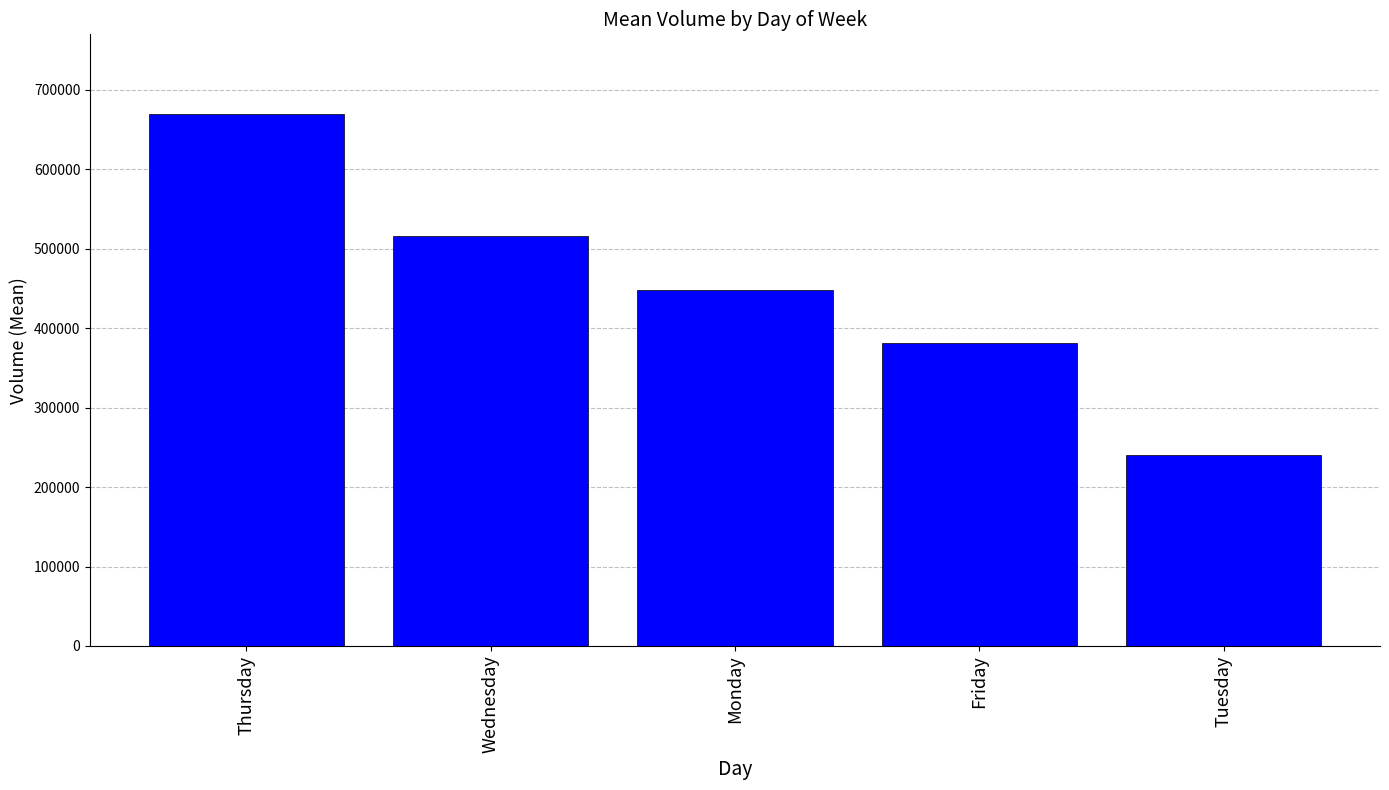

What is the label of the 4th bar from the left?

Friday